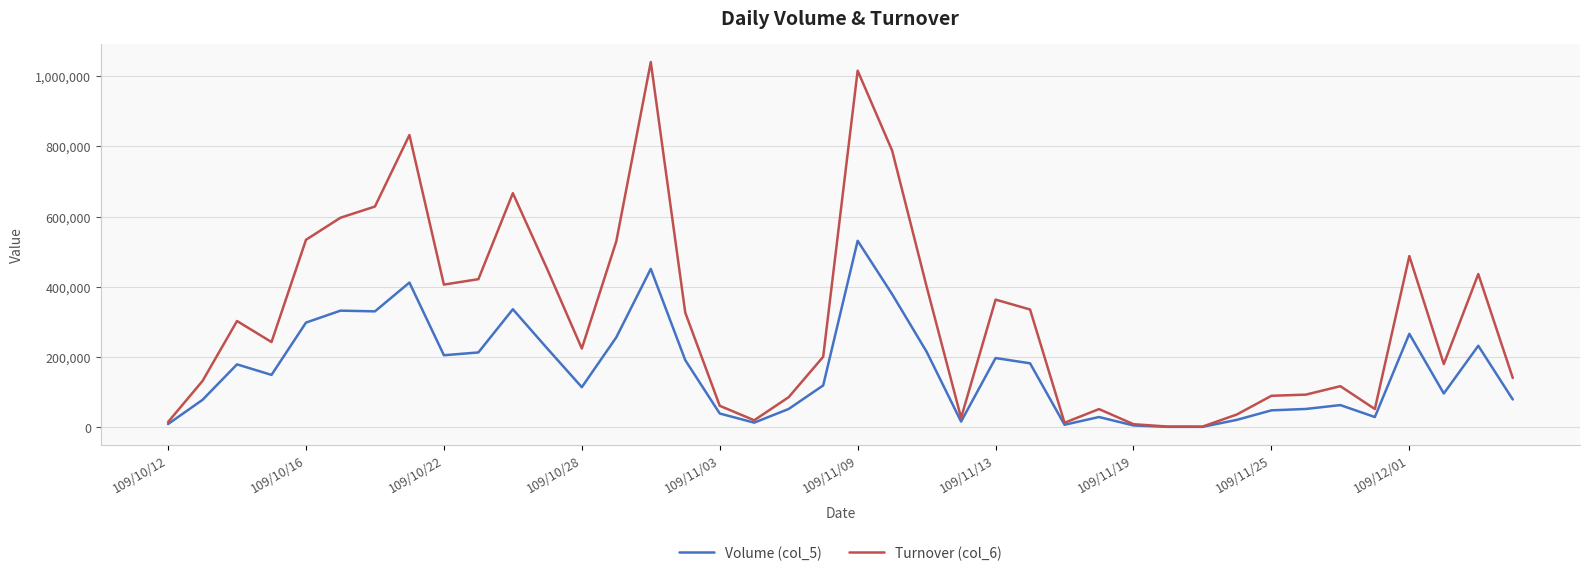

What is the minimum value for Turnover (col_6)?

1680